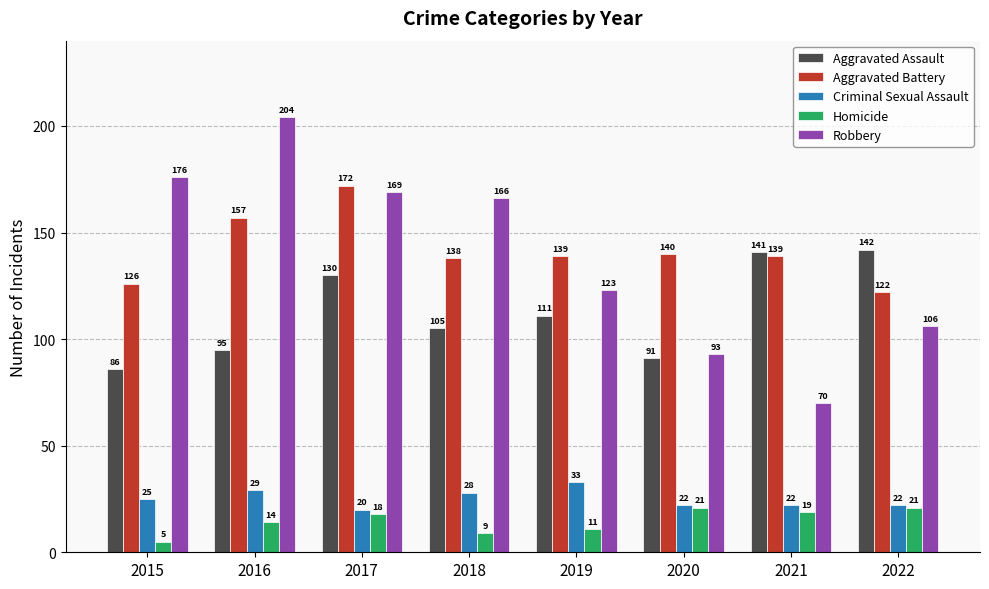

Reading left to right, extract all data points from this chart.

Aggravated Assault: 86	95	130	105	111	91	141	142
Aggravated Battery: 126	157	172	138	139	140	139	122
Criminal Sexual Assault: 25	29	20	28	33	22	22	22
Homicide: 5	14	18	9	11	21	19	21
Robbery: 176	204	169	166	123	93	70	106